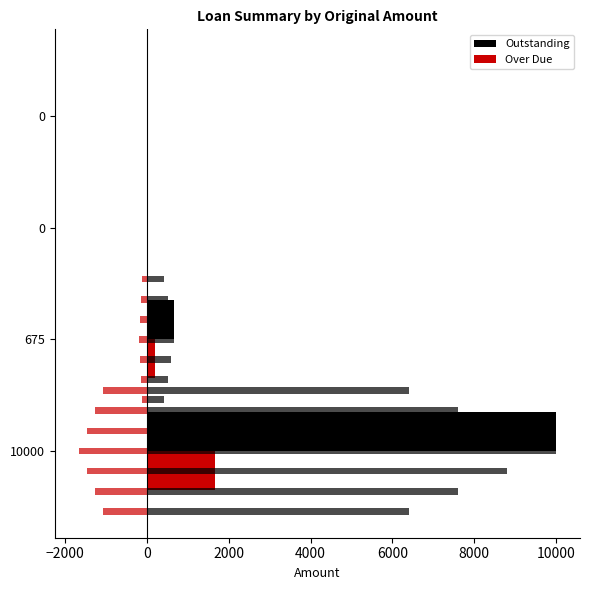

How many bars are there in total?

8